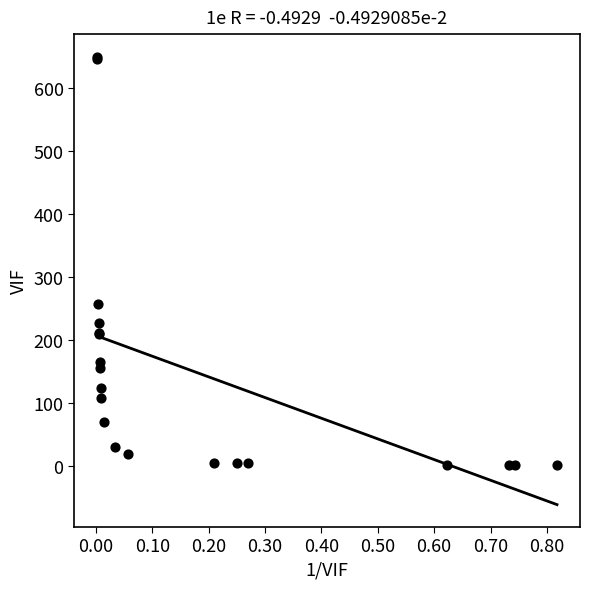

What Y value in the scatter plot is closest to 325?

256.5